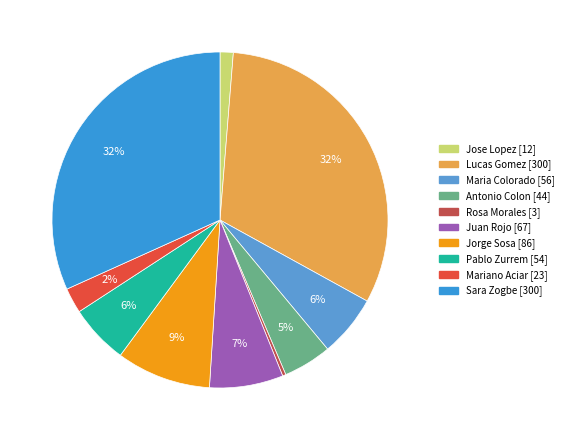

The Rosa Morales slice represents 0% of the pie. True or false?

True